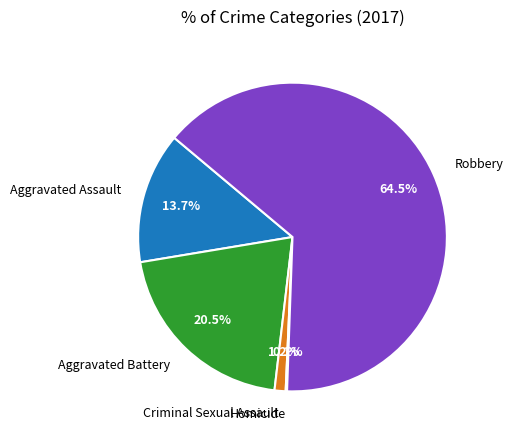

Which has a higher value, Robbery or Aggravated Battery?

Robbery